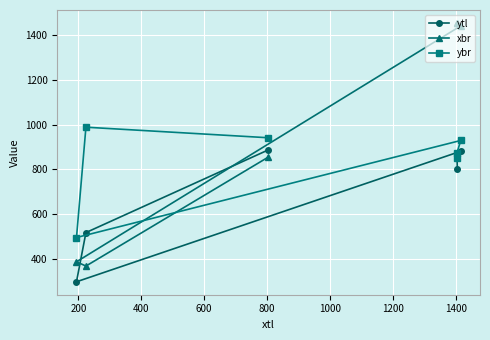

Rank the series by their maximum value, from highest to lowest.

xbr, ybr, ytl